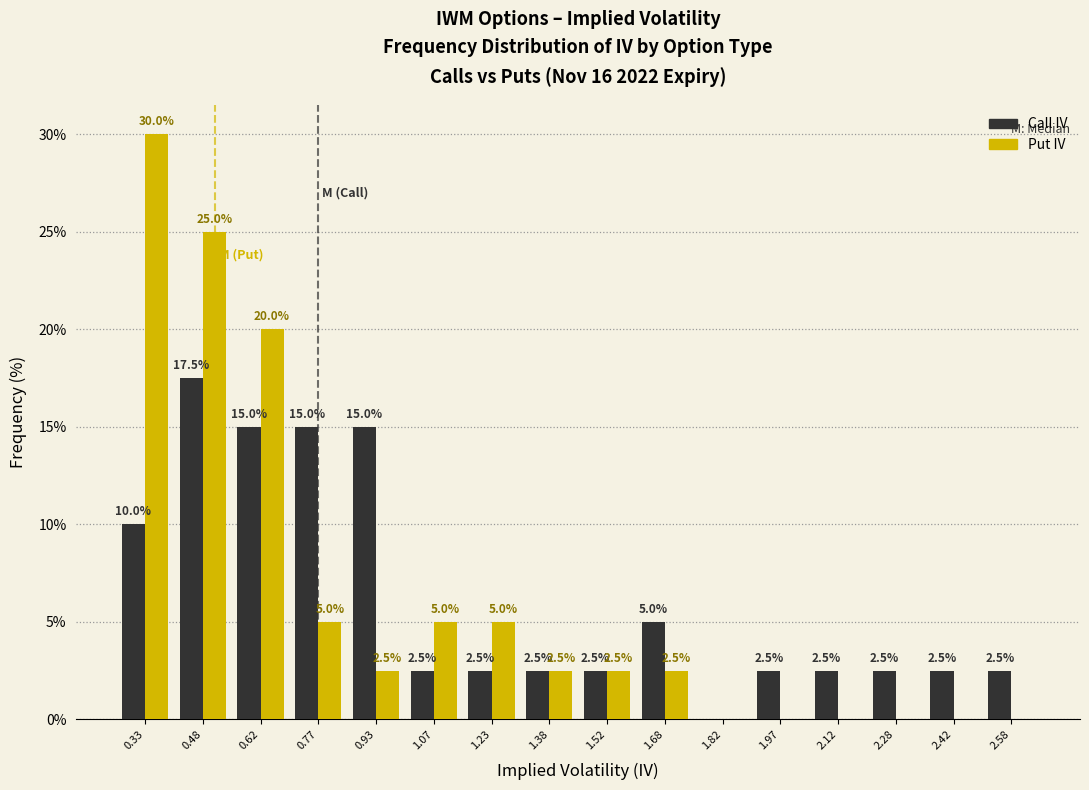

Reading left to right, extract all data points from this chart.

Call IV: 0.33=10.0	0.48=17.5	0.62=15.0	0.77=15.0	0.93=15.0	1.07=2.5	1.23=2.5	1.38=2.5	1.52=2.5	1.68=5.0	1.82=0.0	1.97=2.5	2.12=2.5	2.28=2.5	2.42=2.5	2.58=2.5
Put IV: 0.33=30.0	0.48=25.0	0.62=20.0	0.77=5.0	0.93=2.5	1.07=5.0	1.23=5.0	1.38=2.5	1.52=2.5	1.68=2.5	1.82=0.0	1.97=0.0	2.12=0.0	2.28=0.0	2.42=0.0	2.58=0.0